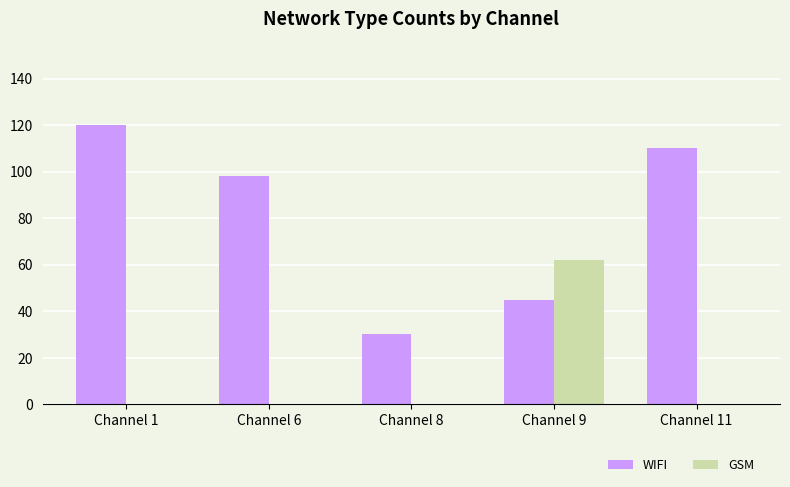

Reading left to right, what are all the values shown in this chart?

WIFI: Channel 1=120	Channel 6=98	Channel 8=30	Channel 9=45	Channel 11=110
GSM: Channel 1=0	Channel 6=0	Channel 8=0	Channel 9=62	Channel 11=0